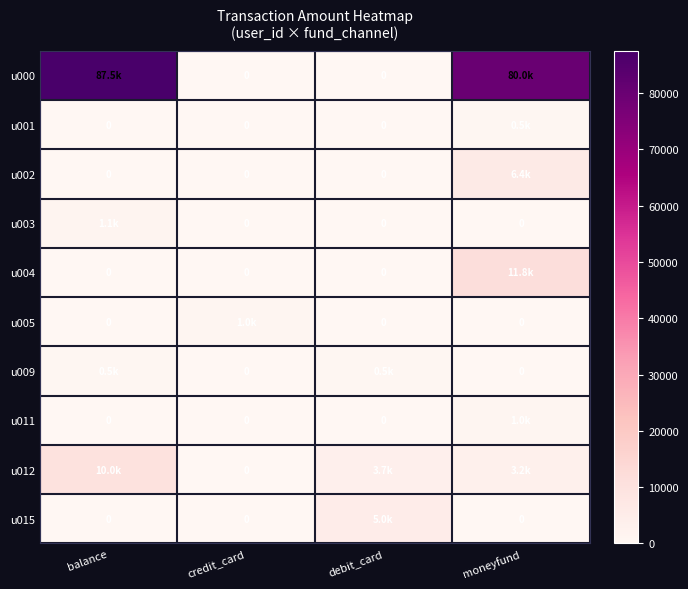

How many u015 values are between 0 and 5000?

4